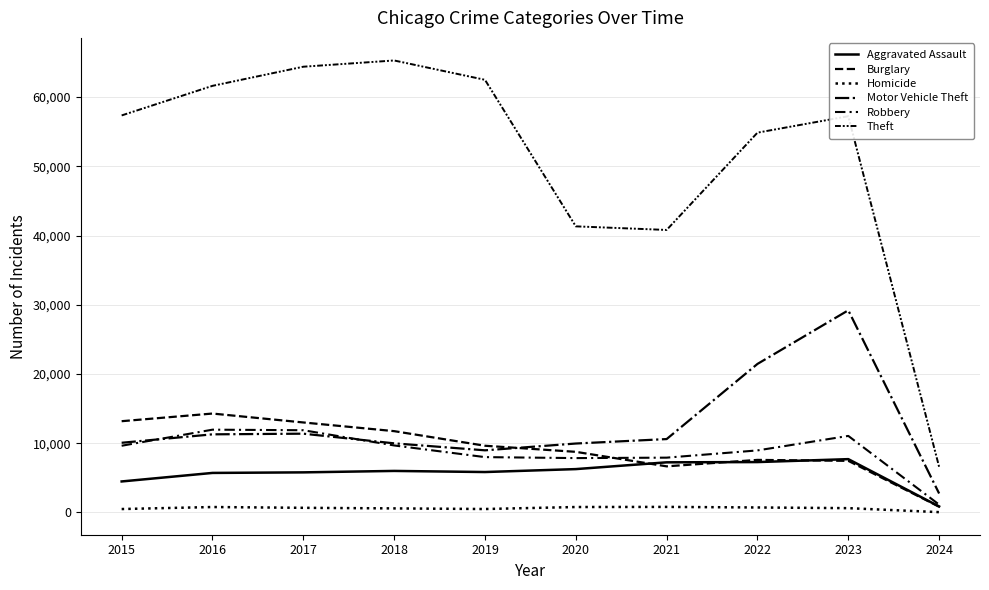

What is the value of the Aggravated Assault point at the 6th from the left?

6264